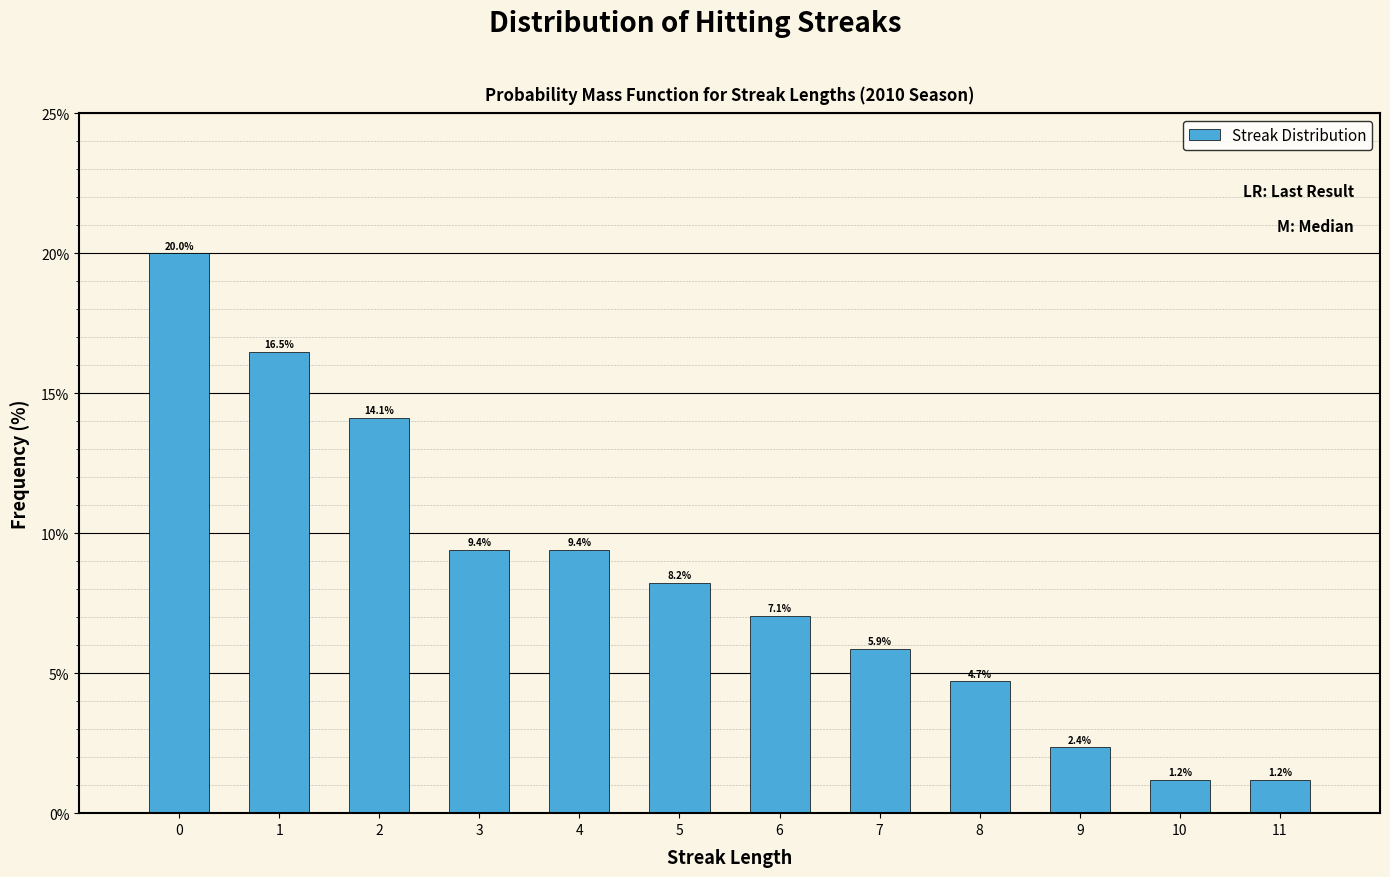

Reading left to right, extract all data points from this chart.

0=20.0	1=16.5	2=14.1	3=9.4	4=9.4	5=8.2	6=7.1	7=5.9	8=4.7	9=2.4	10=1.2	11=1.2